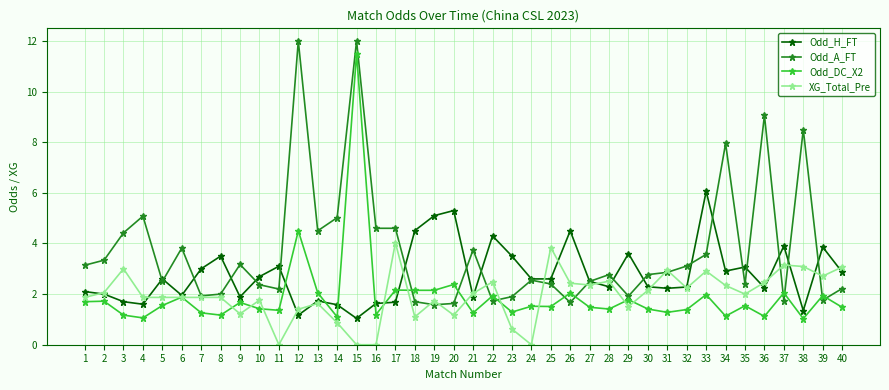

Which series ends up on top after the final intersection of Odd_H_FT and XG_Total_Pre?

XG_Total_Pre